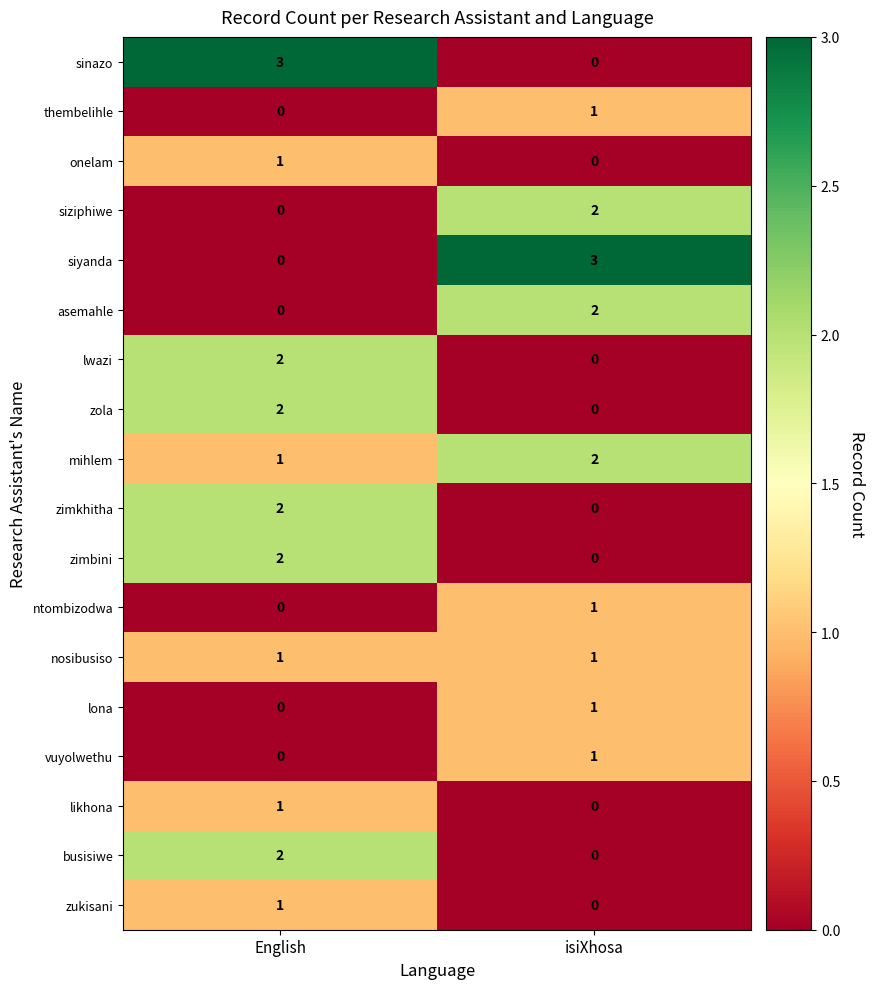

List the labels in order of onelam value, largest first.

English, isiXhosa